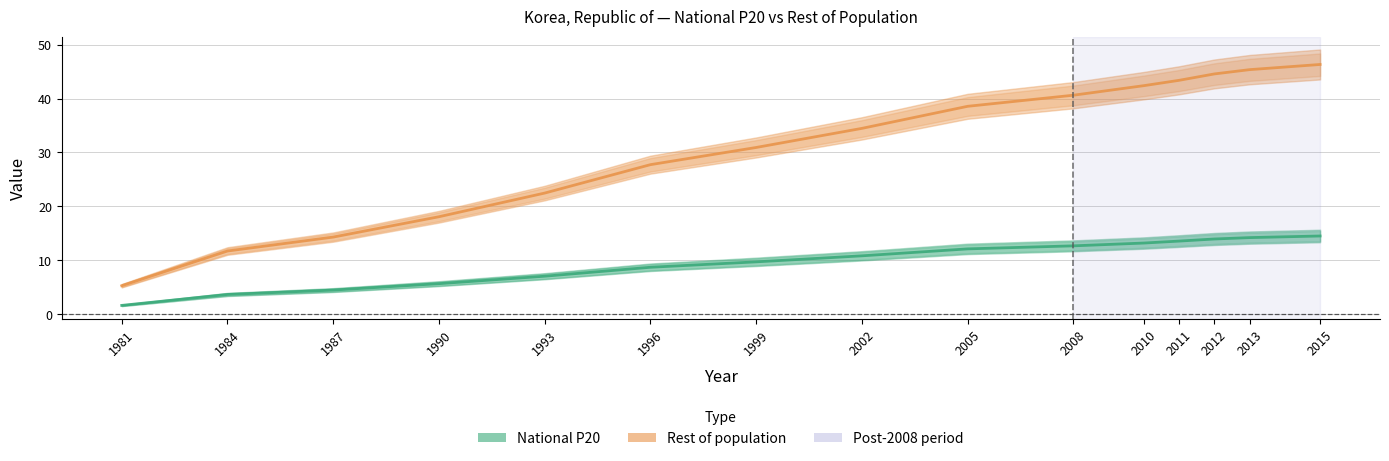

Reading left to right, what are all the values shown in this chart?

Rest of population: 5.3	11.8	14.3	18.1	22.5	27.7	30.9	34.5	38.6	40.6	42.4	43.4	44.6	45.3	46.3
National P20: 1.7	3.7	4.5	5.7	7.1	8.7	9.7	10.9	12.1	12.7	13.2	13.6	14.0	14.2	14.5